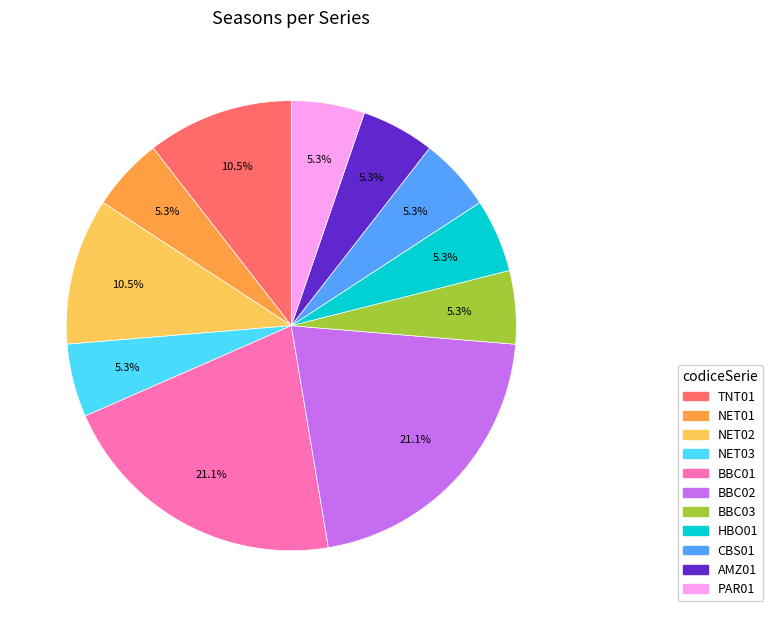

Between TNT01 and NET03, which is larger?

TNT01